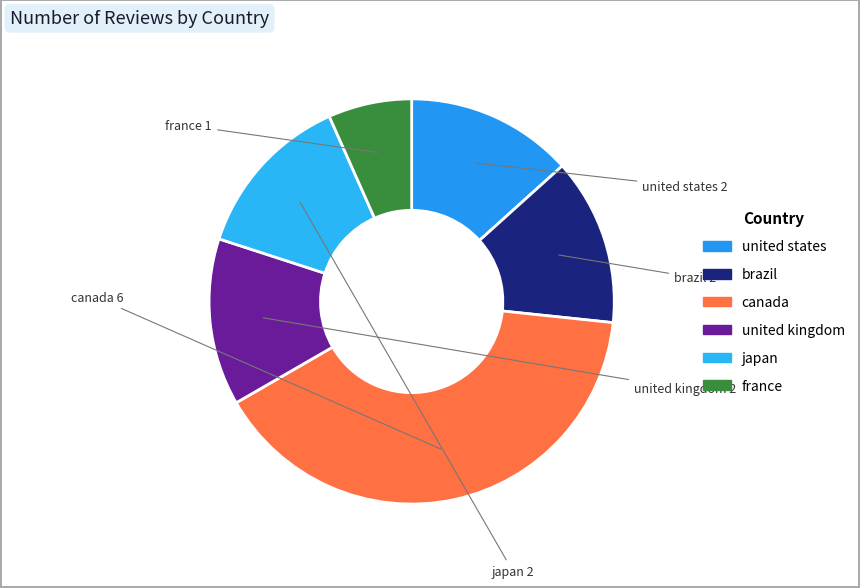

Does united states account for over 50% of the chart?

No